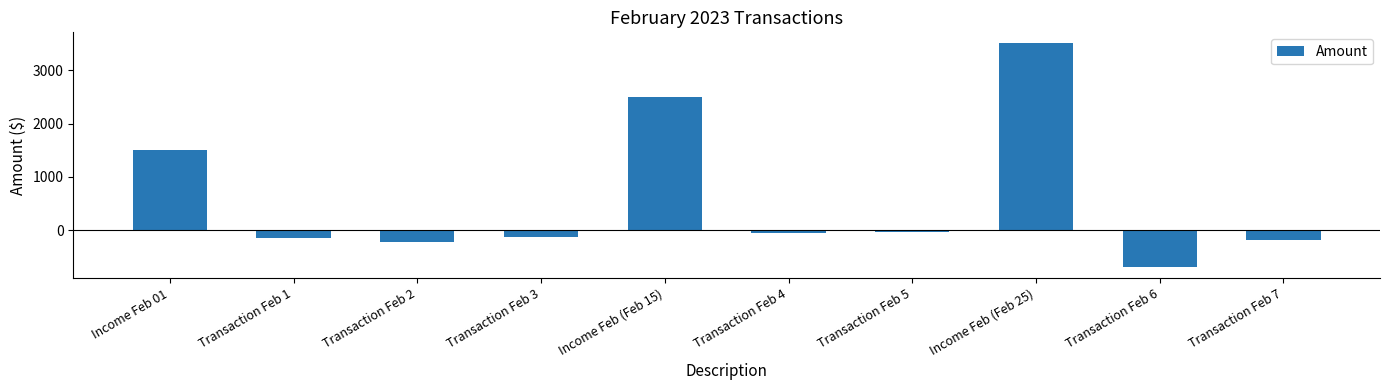

Where is the data nearest to the value 1408?

Income Feb 01